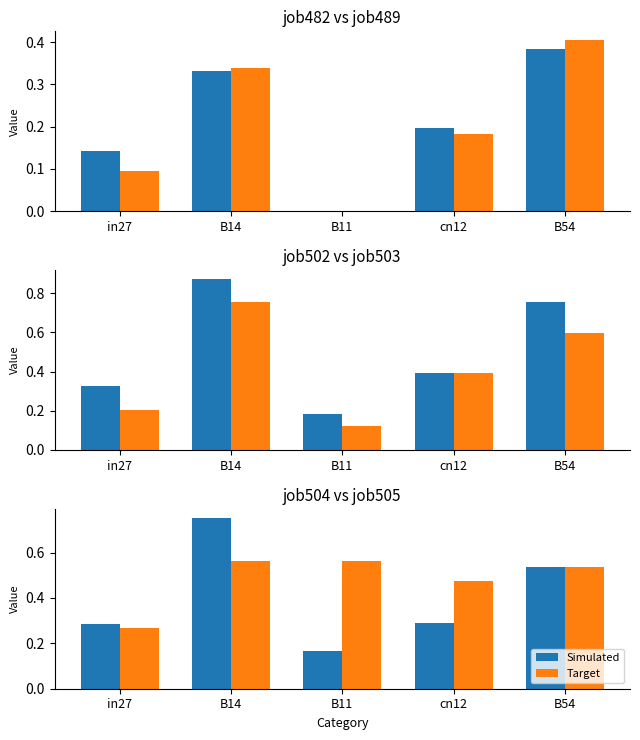

What is the value of the Simulated bar at the 1st from the left?

0.3